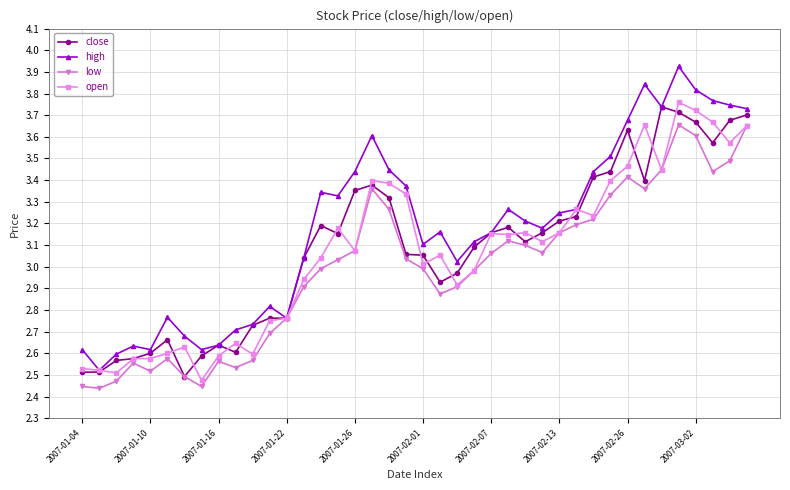

True or false: low has more than 1 interior local peaks.

True